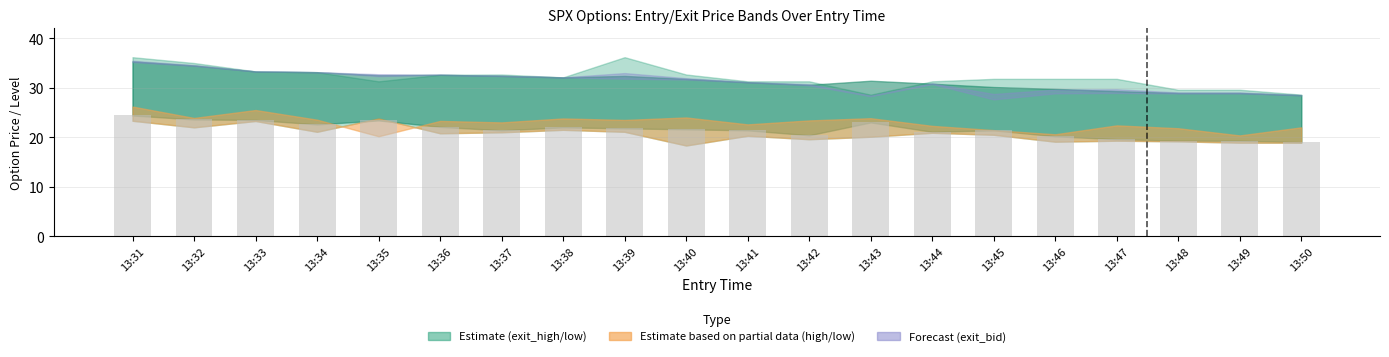

What is the ratio of the value at 13:45 to the value at 13:46?

1.1